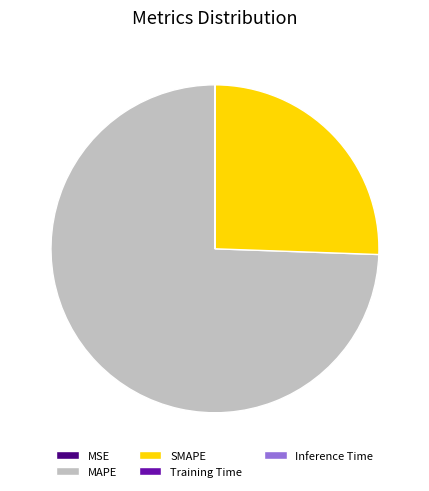

What is the largest slice in the pie chart?

MAPE